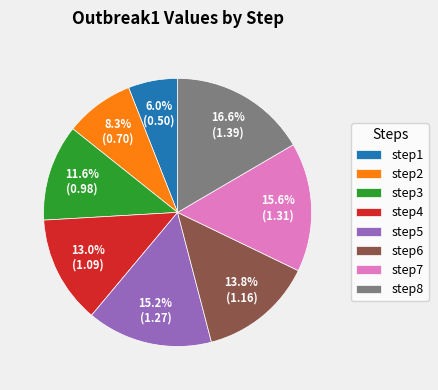

Is there any slice that represents more than half of the pie?

No